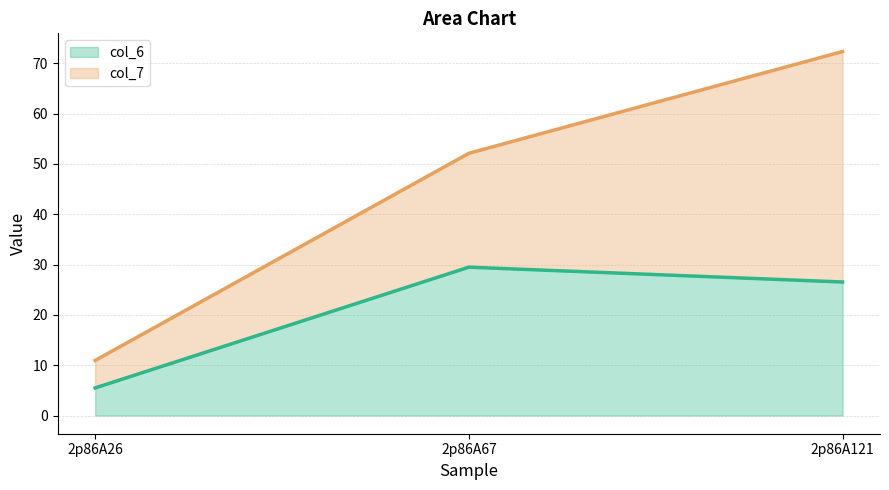

Is it true that col_7 line equals 101.5 at 2p86A121?

False